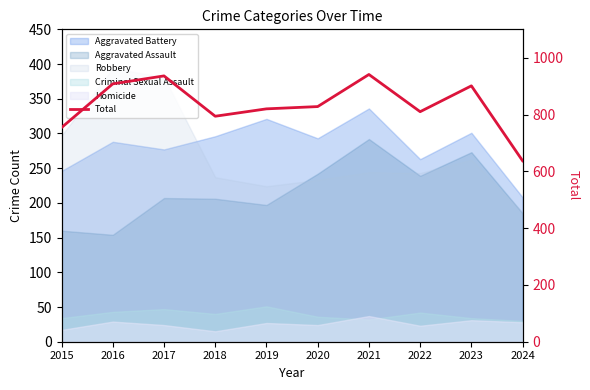

Between 2024 and 2018, which is larger?

2018